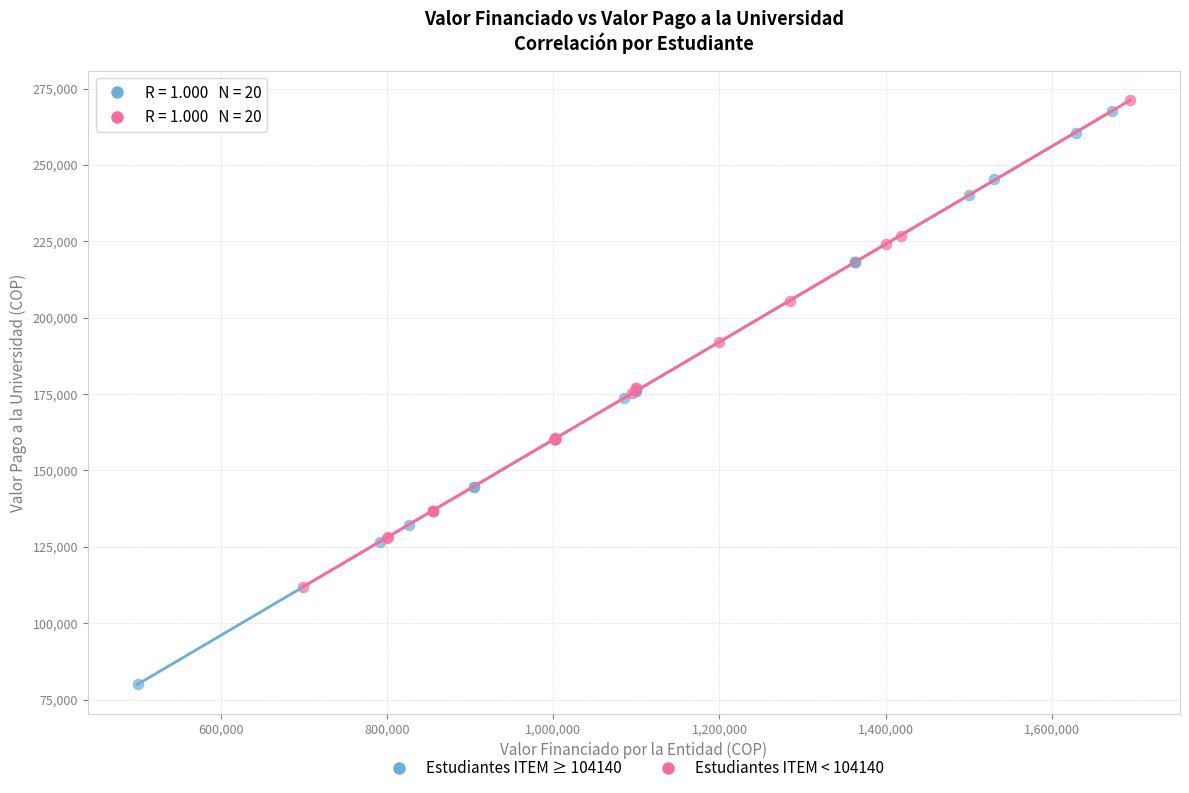

What are all the series names shown in the legend?

Estudiantes ITEM ≥ 104140, Estudiantes ITEM < 104140